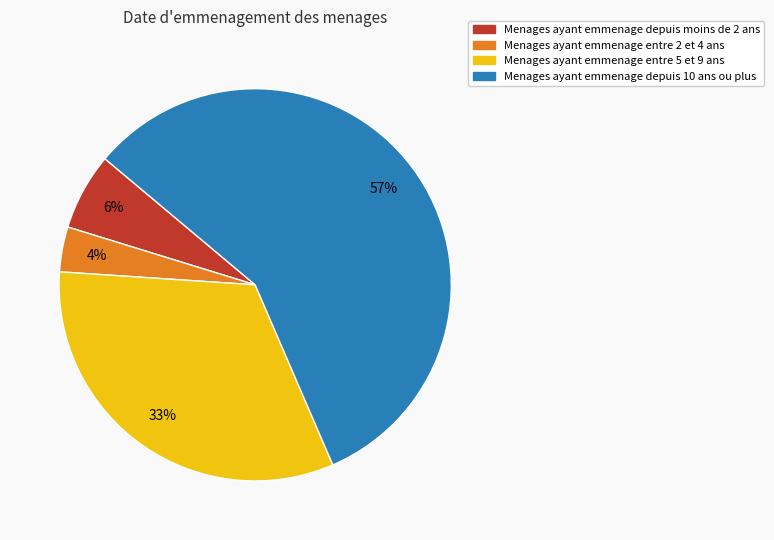

The Menages ayant emmenage depuis moins de 2 ans slice represents 1% of the pie. True or false?

False